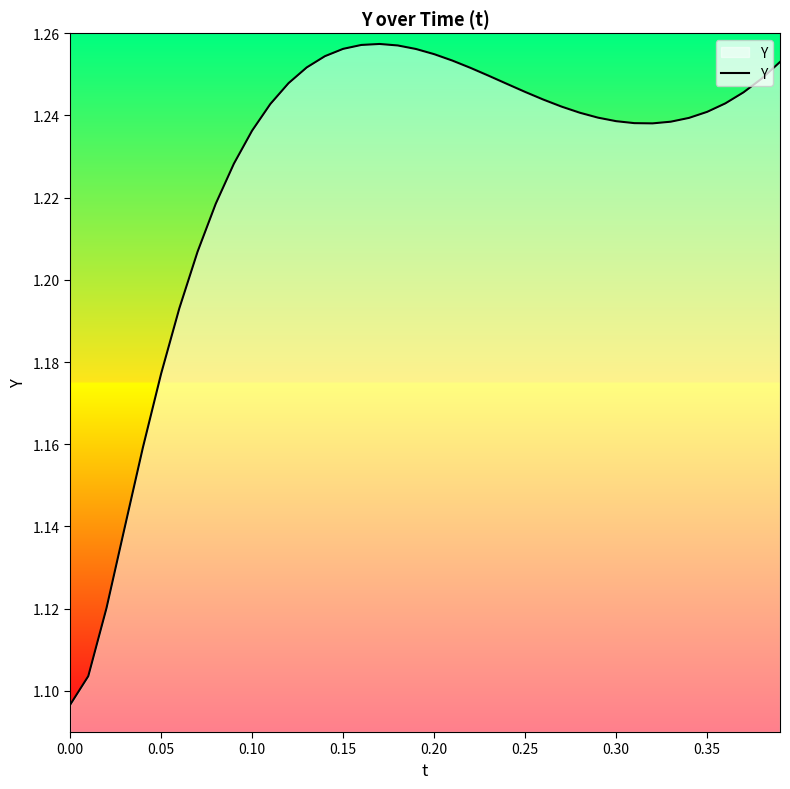

What is the difference between the second highest and minimum values?

0.2